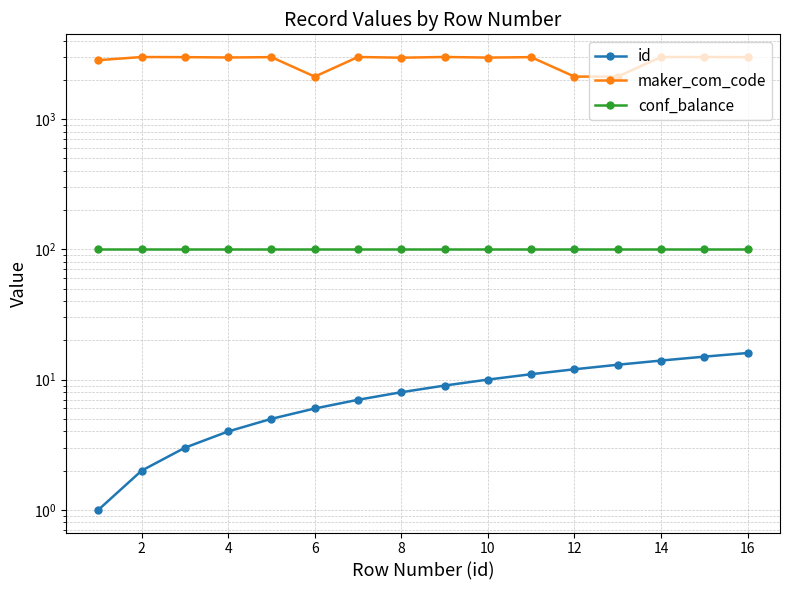

Which series has the widest spread of values?

maker_com_code